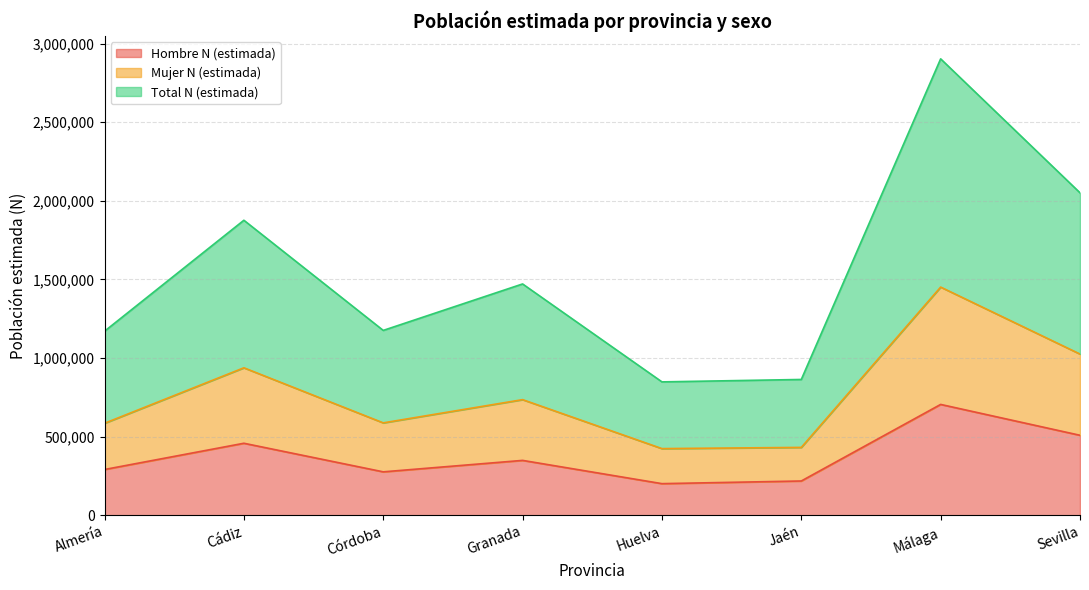

At which category is the sum across all series the highest?

Málaga